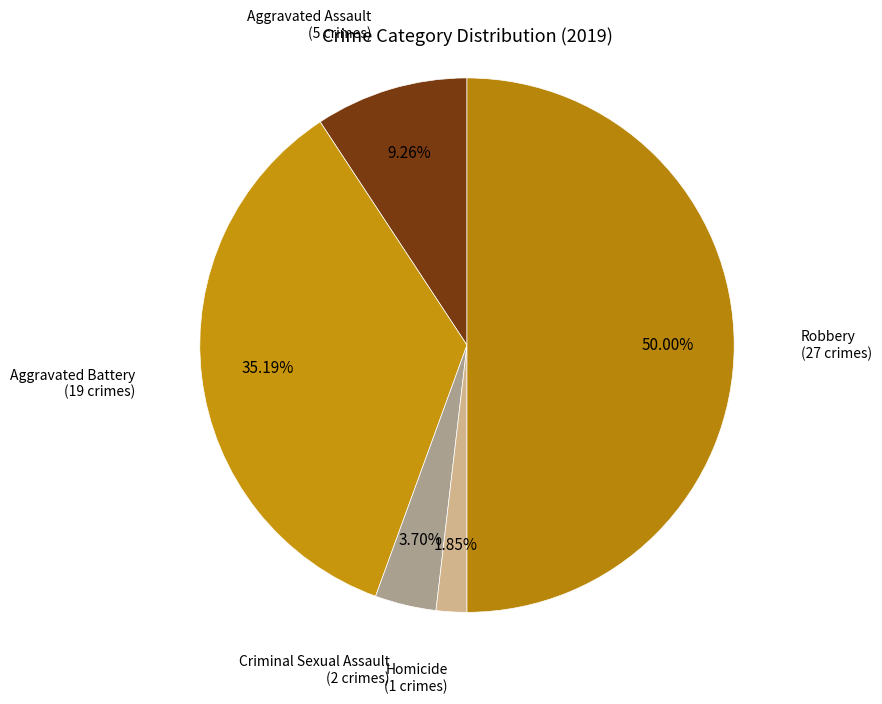

Which category has the smallest portion of the pie?

Homicide